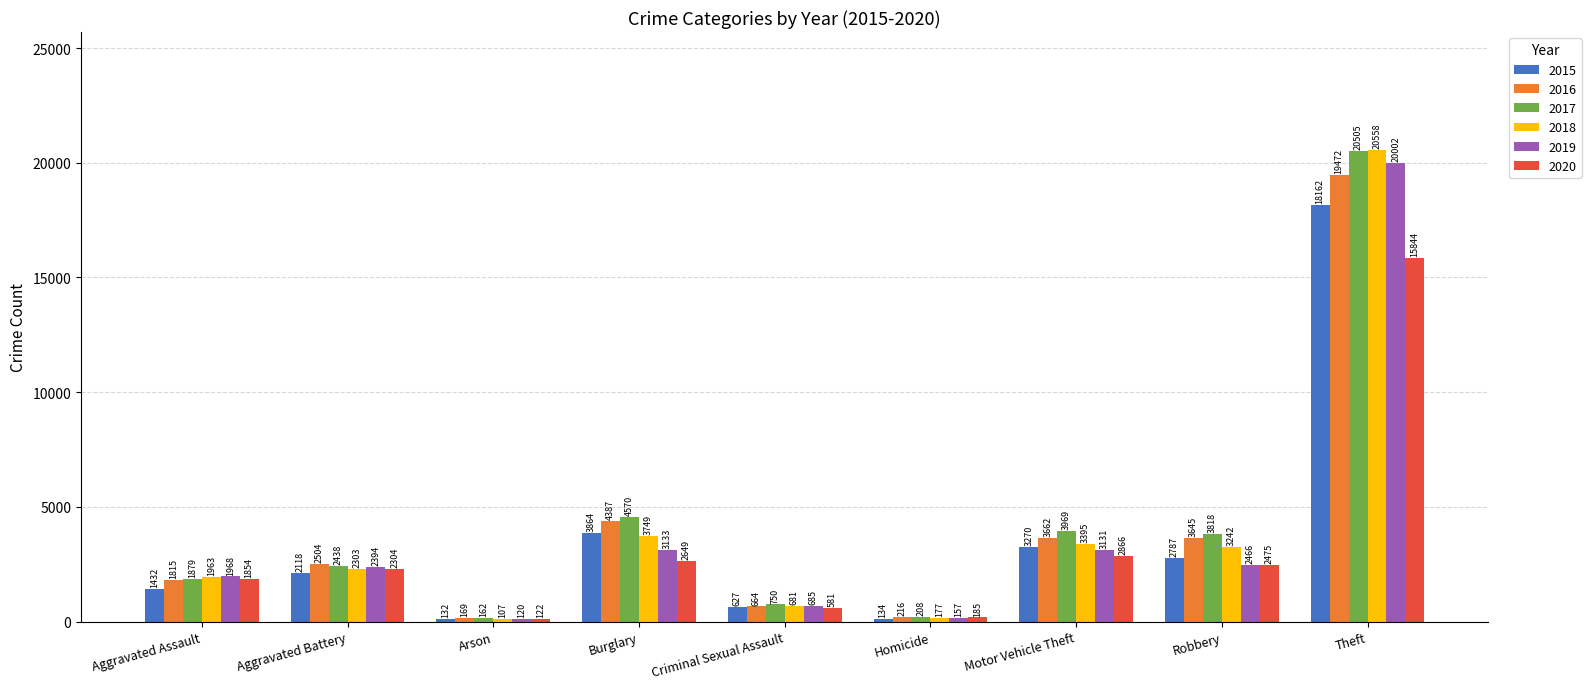

Reading right to left, list all the values displayed in this chart.

2015: Theft=18162	Robbery=2787	Motor Vehicle Theft=3270	Homicide=134	Criminal Sexual Assault=627	Burglary=3864	Arson=132	Aggravated Battery=2118	Aggravated Assault=1432
2016: Theft=19472	Robbery=3645	Motor Vehicle Theft=3662	Homicide=216	Criminal Sexual Assault=664	Burglary=4387	Arson=169	Aggravated Battery=2504	Aggravated Assault=1815
2017: Theft=20505	Robbery=3818	Motor Vehicle Theft=3969	Homicide=208	Criminal Sexual Assault=750	Burglary=4570	Arson=162	Aggravated Battery=2438	Aggravated Assault=1879
2018: Theft=20558	Robbery=3242	Motor Vehicle Theft=3395	Homicide=177	Criminal Sexual Assault=681	Burglary=3749	Arson=107	Aggravated Battery=2303	Aggravated Assault=1963
2019: Theft=20002	Robbery=2466	Motor Vehicle Theft=3131	Homicide=157	Criminal Sexual Assault=685	Burglary=3133	Arson=120	Aggravated Battery=2394	Aggravated Assault=1968
2020: Theft=15844	Robbery=2475	Motor Vehicle Theft=2866	Homicide=185	Criminal Sexual Assault=581	Burglary=2649	Arson=122	Aggravated Battery=2304	Aggravated Assault=1854